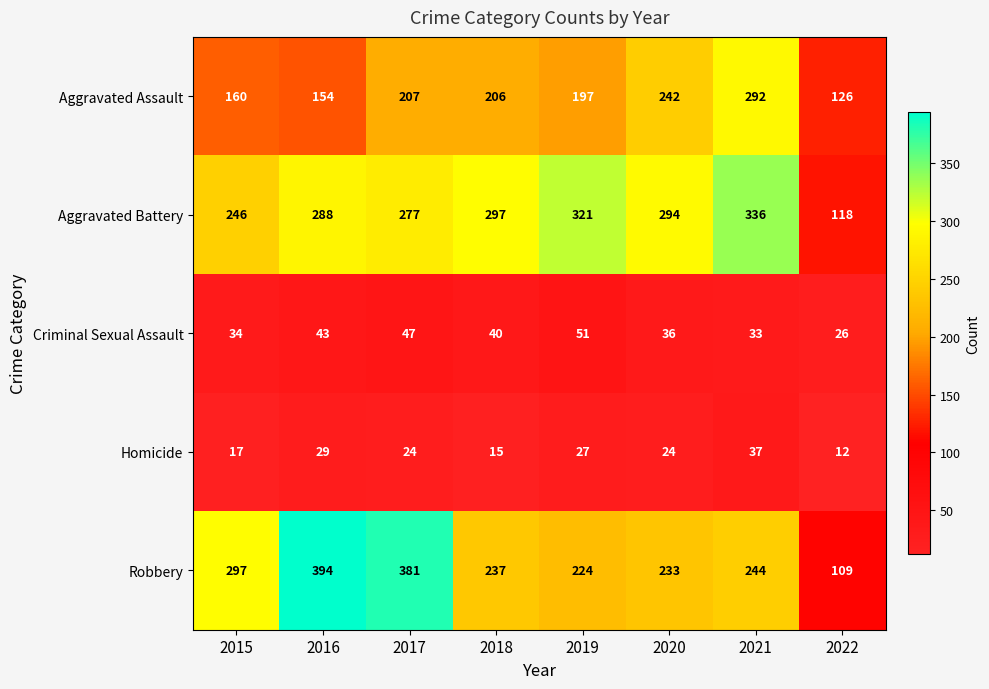

What is the approximate value of Criminal Sexual Assault at 2016, to the nearest 5?

45